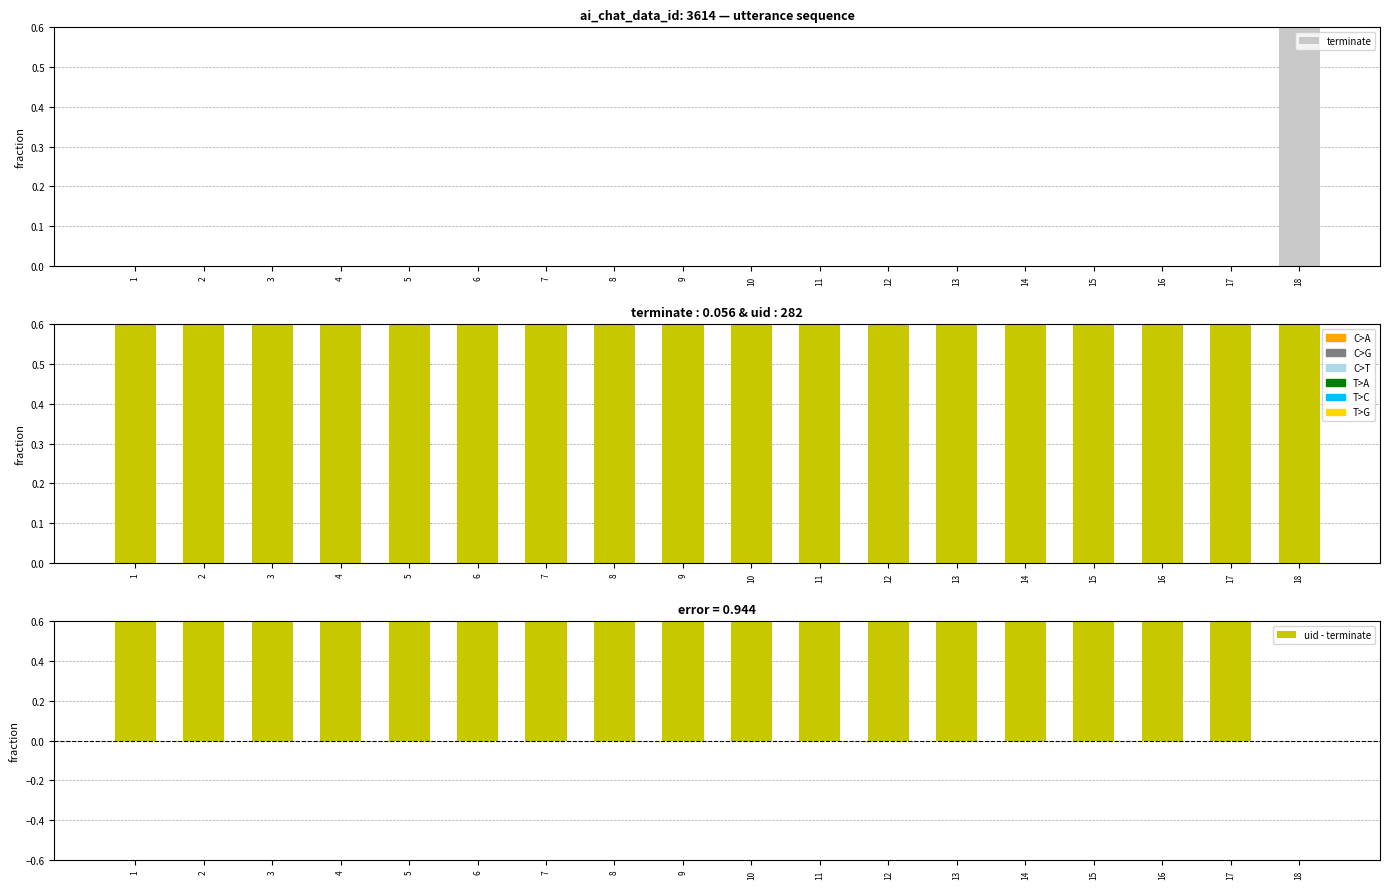

How many positive values does the uid - terminate series have?

17